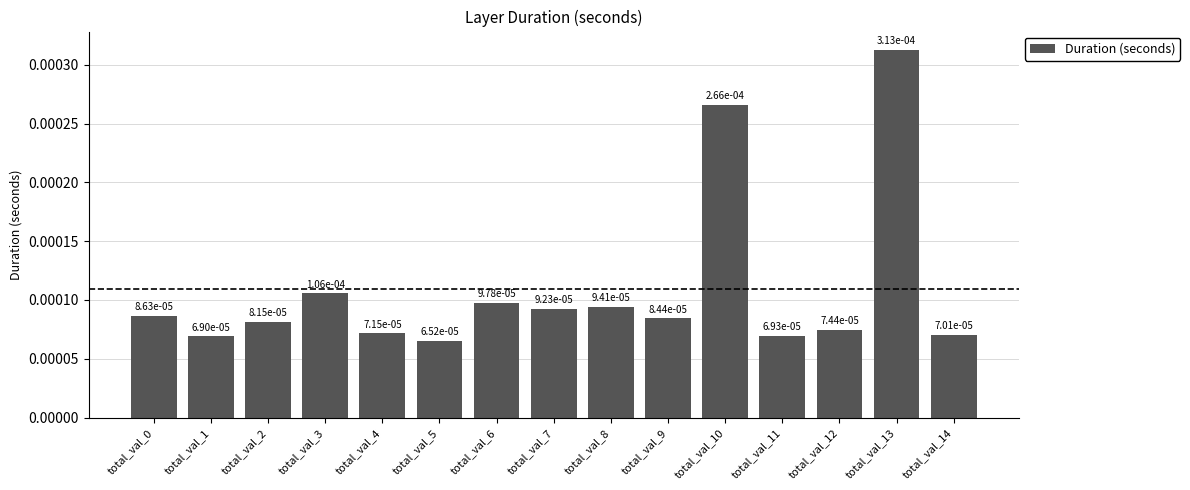

How many values are between 0 and 1?

15